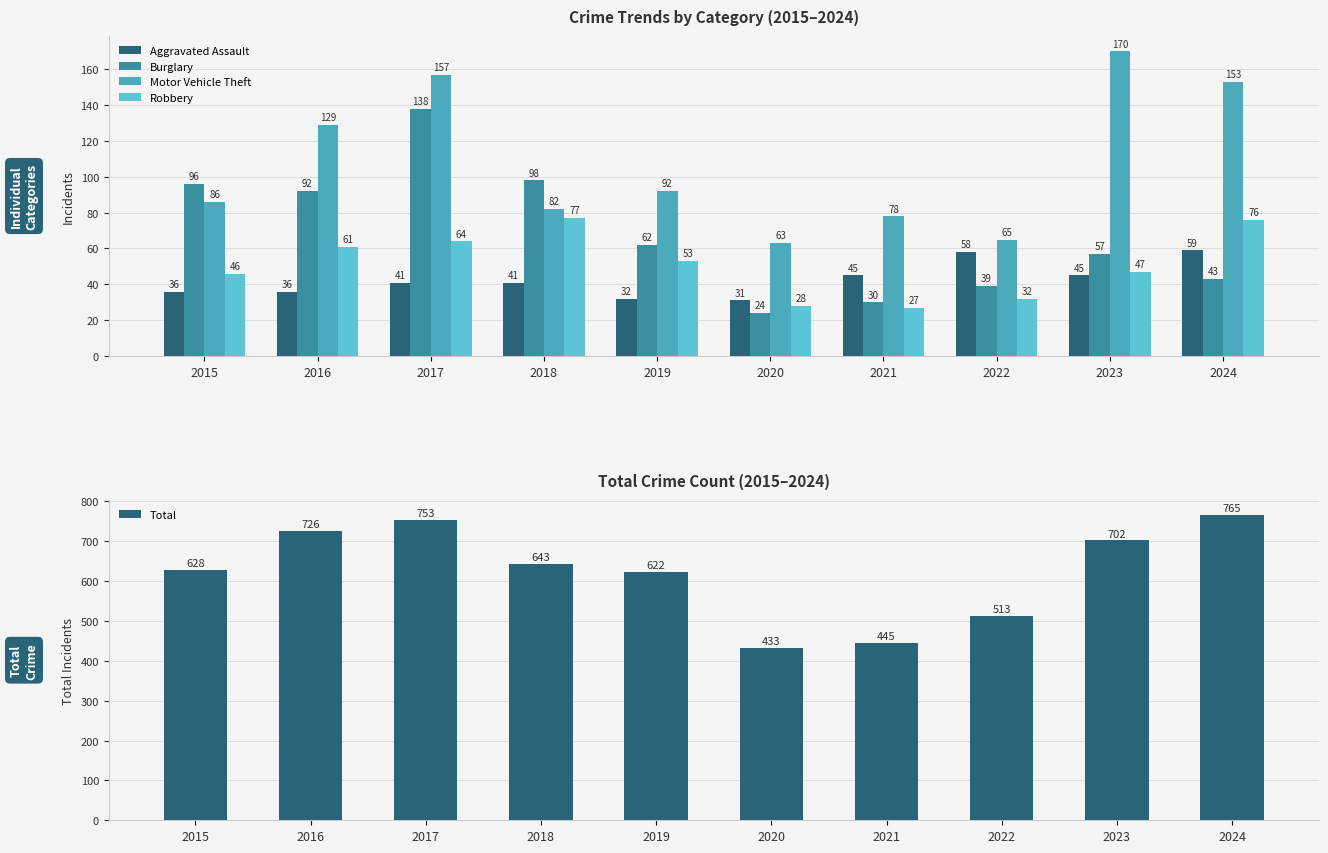

What is the value of the Robbery bar at the 1st from the left?

46